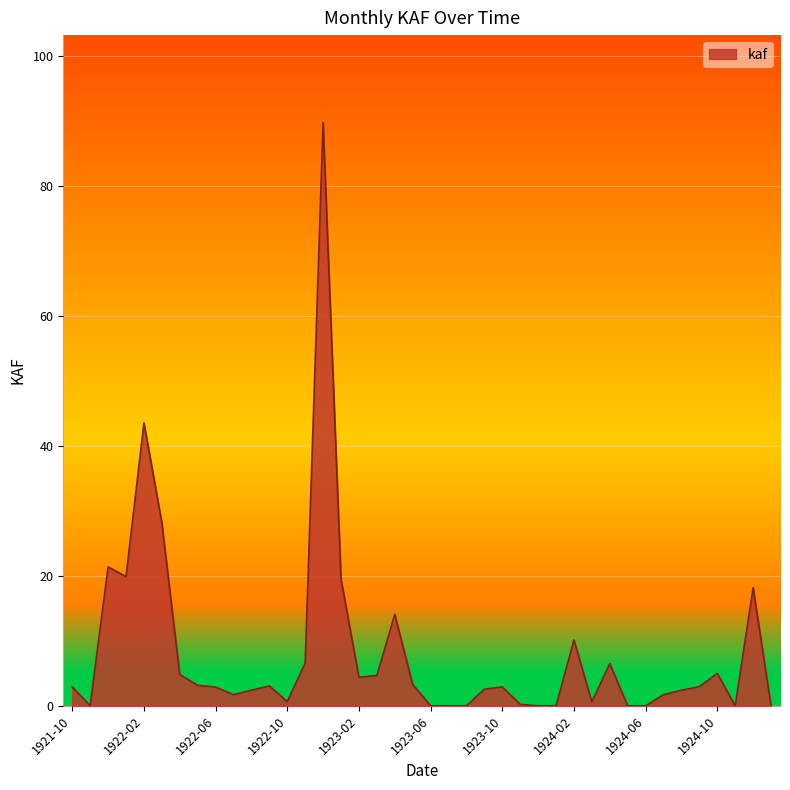

Which has a higher value, 1924-01 or 1922-09?

1922-09